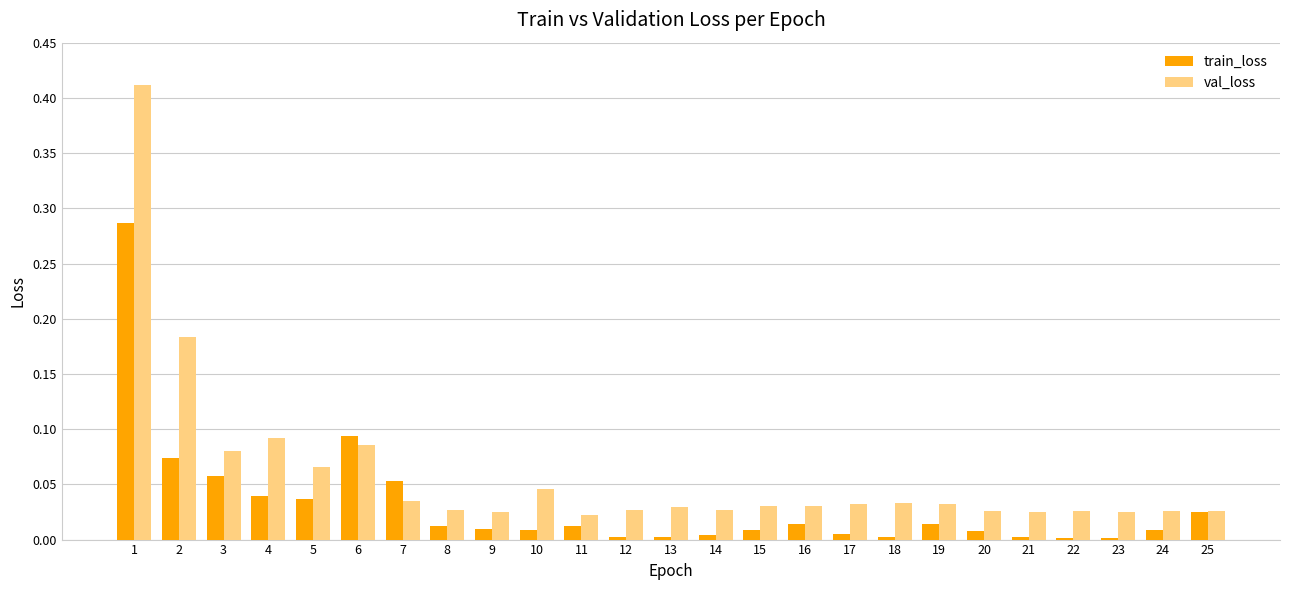

At which category is the sum across all series the highest?

1